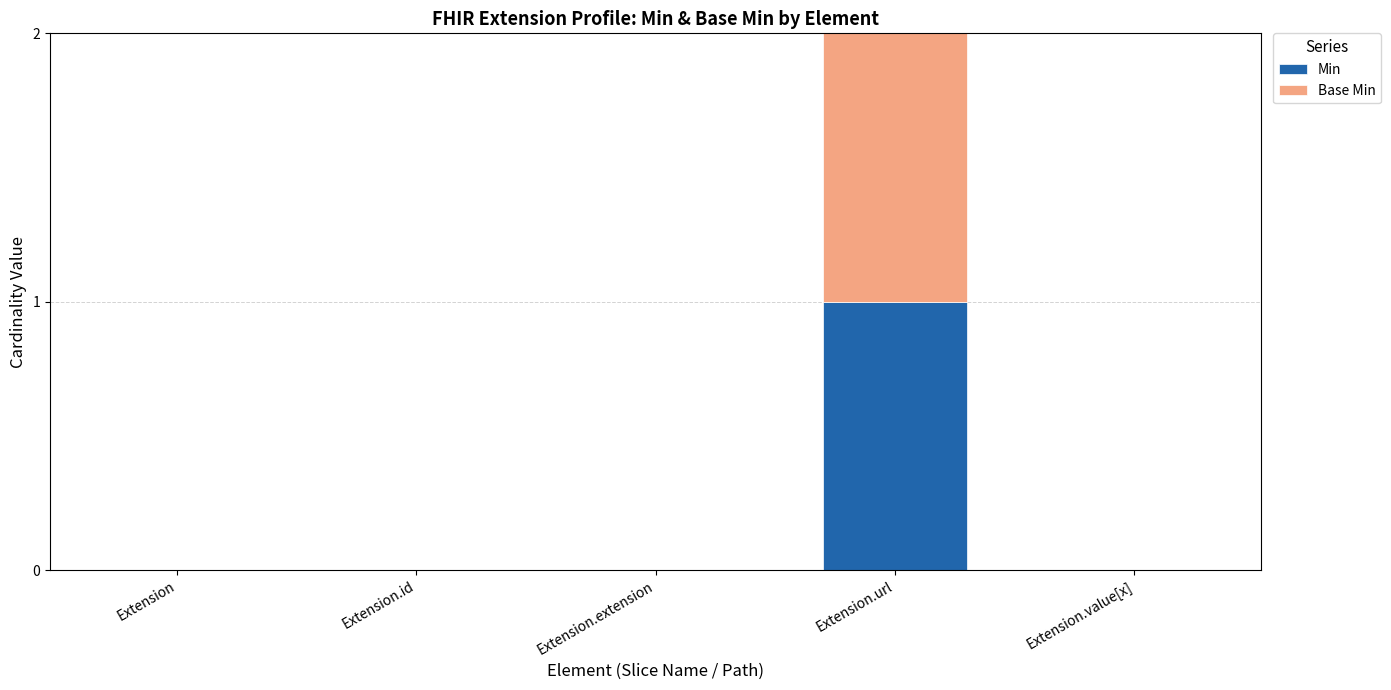

Reading right to left, transcribe the values for Min.

Extension.value[x]=0	Extension.url=1	Extension.extension=0	Extension.id=0	Extension=0